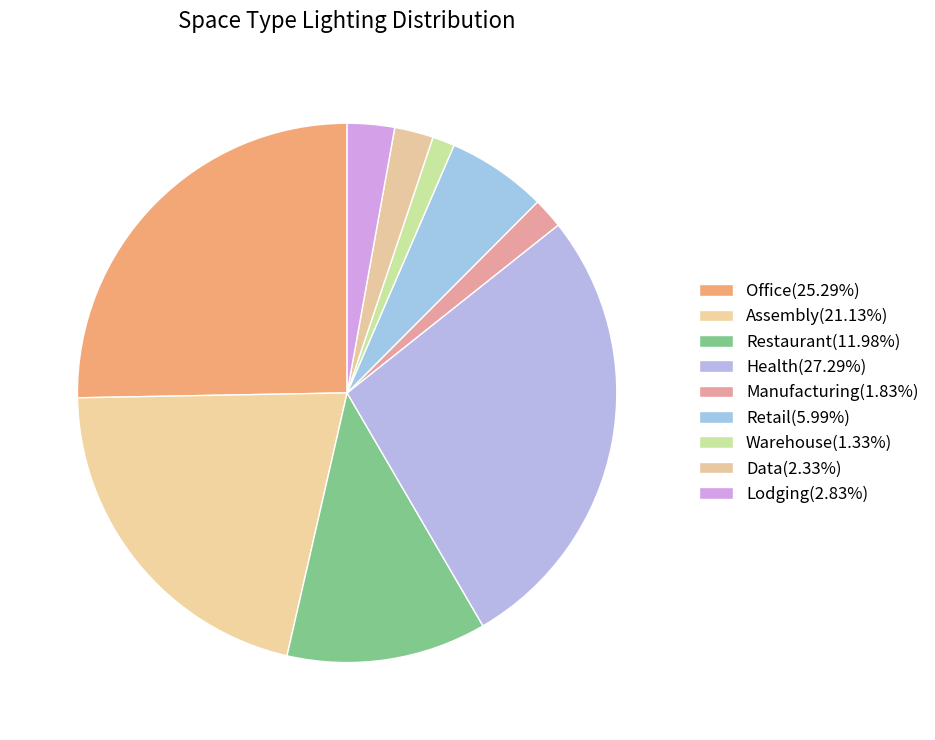

How many segments does this pie chart have?

9